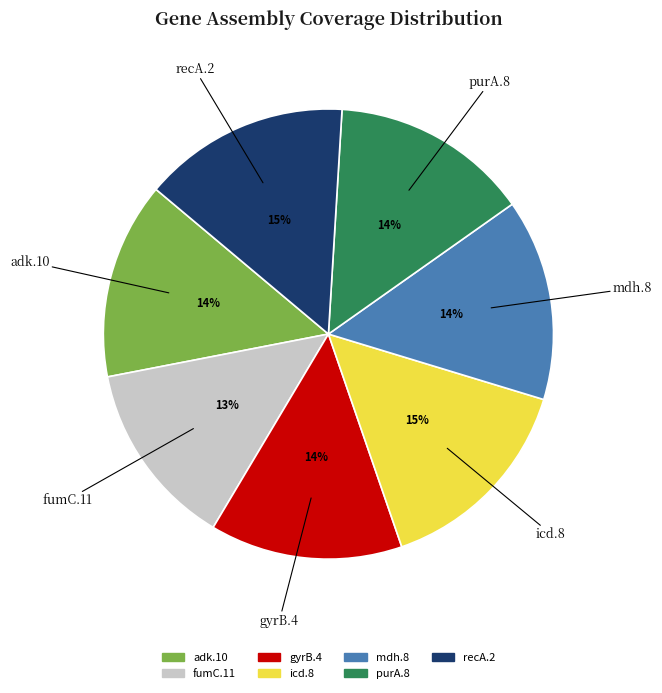

Is it true that icd.8 is 23% of the pie?

False